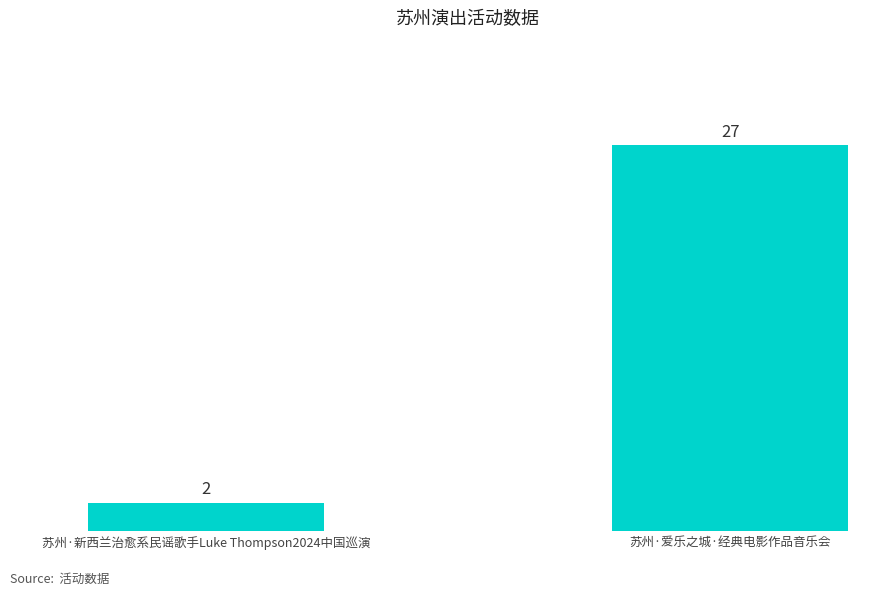

What position from the right is 苏州·新西兰治愈系民谣歌手Luke Thompson2024中国巡演?

2